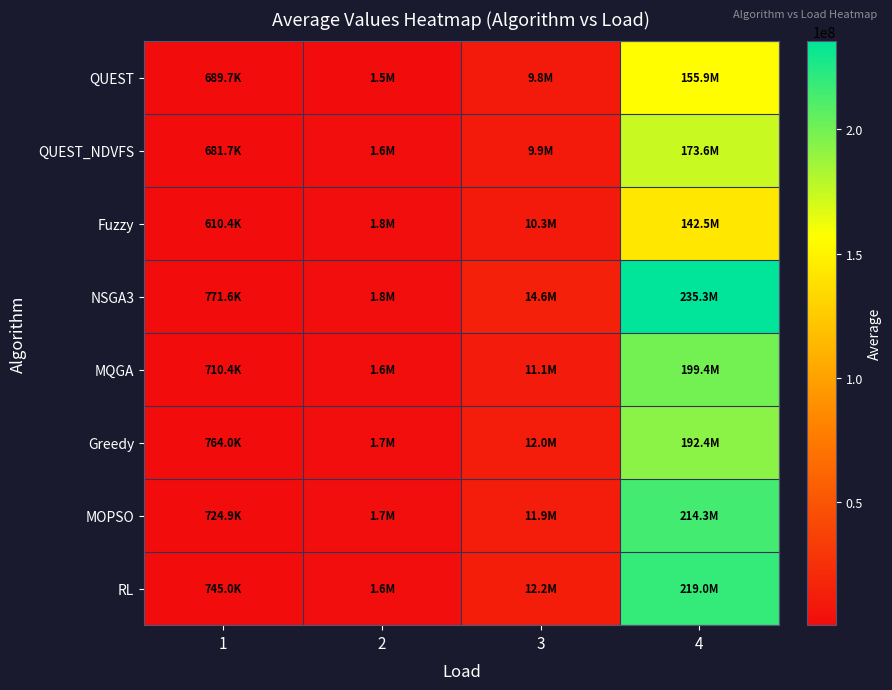

What is the maximum value shown in the chart?

235284707.5